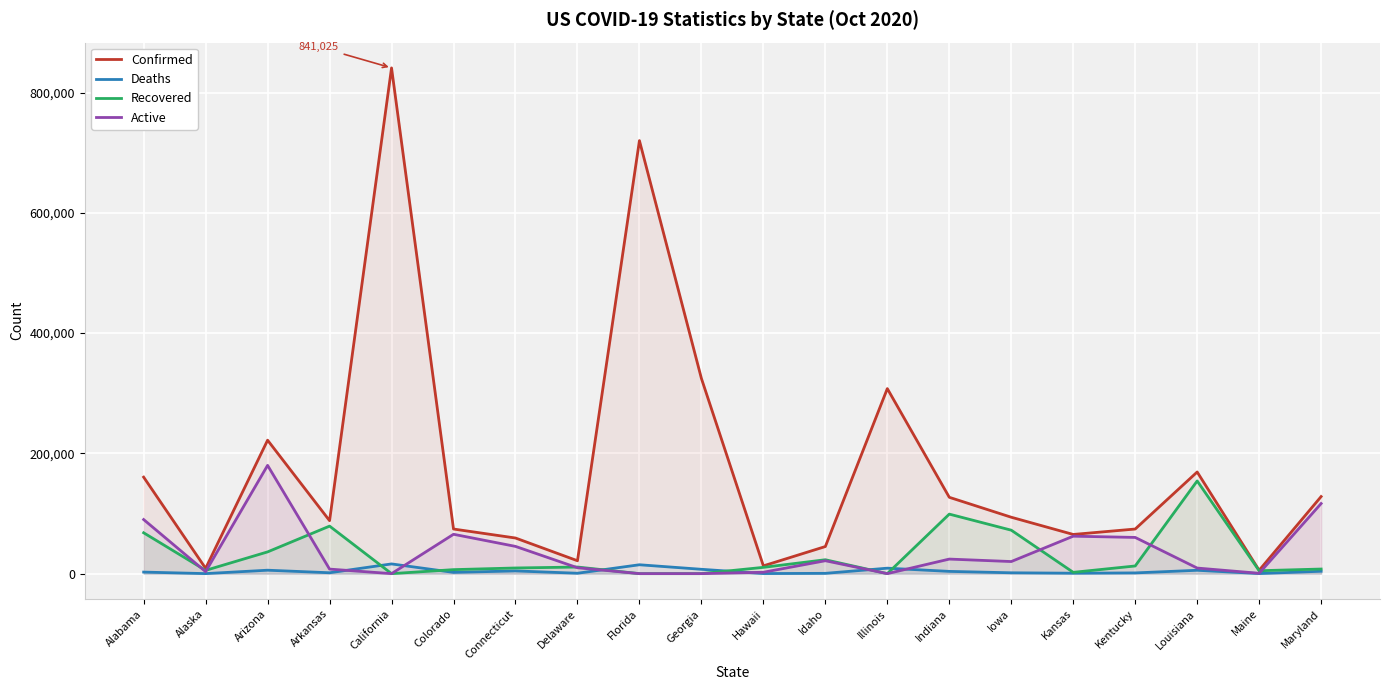

How many lines are shown in the chart?

4